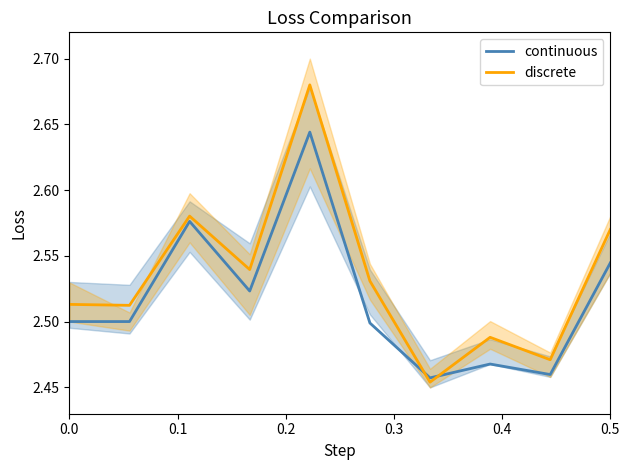

How many interior local peaks does the discrete series have?

3